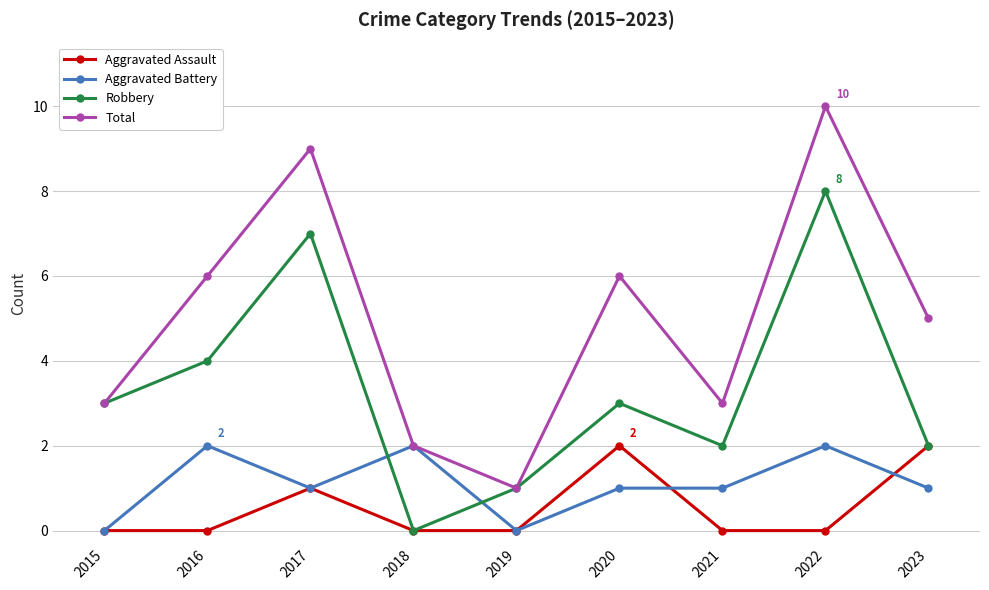

What is the difference between the highest and lowest values at 2023?

4